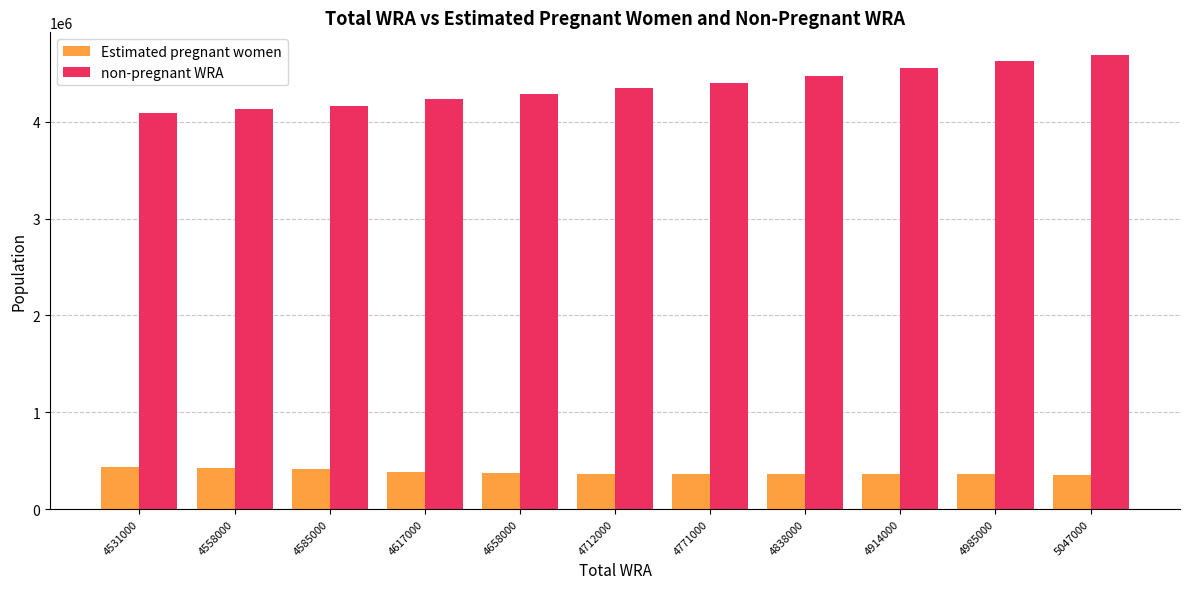

Which series changed the most between 4658000 and 5047000?

non-pregnant WRA